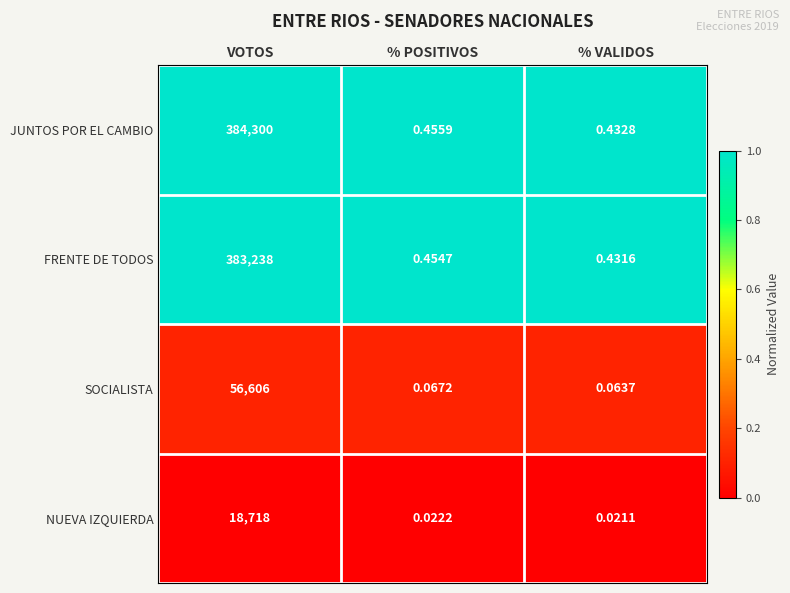

Is the value of FRENTE DE TODOS at VOTOS greater than the value of JUNTOS POR EL CAMBIO at % VALIDOS?

Yes